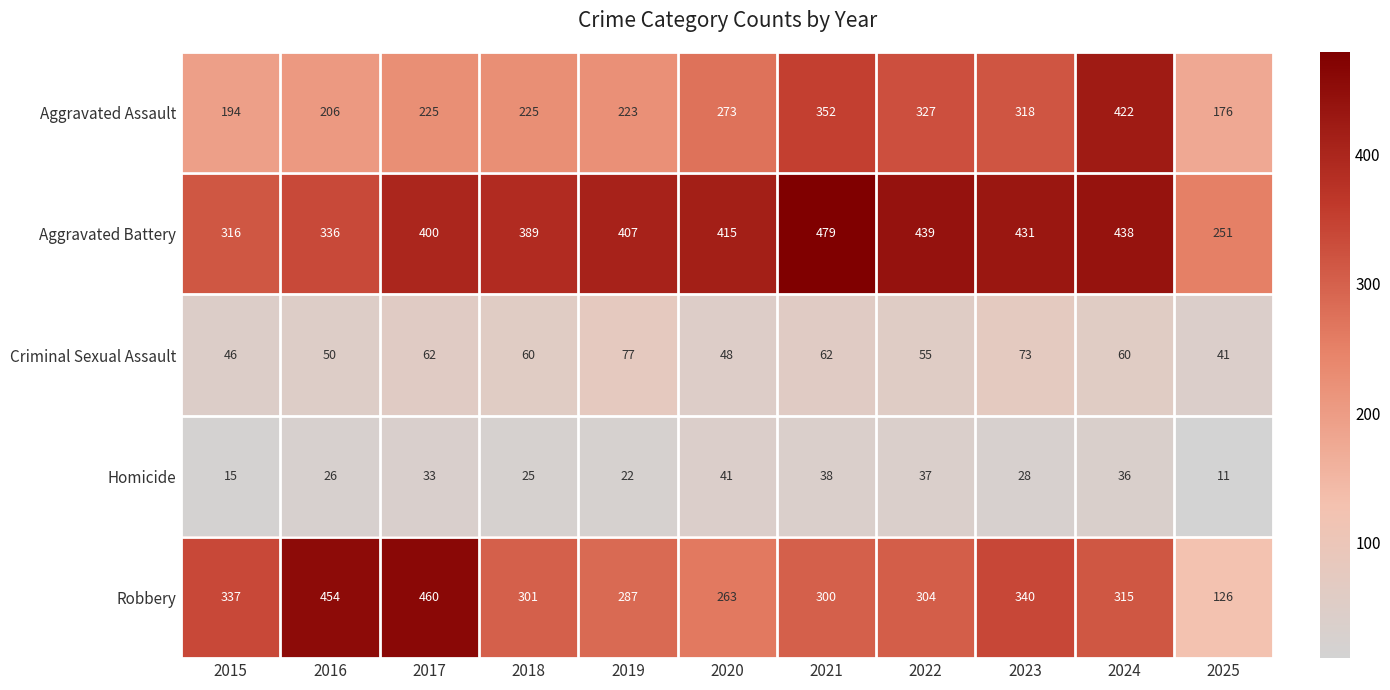

What is the minimum value shown in the chart?

11